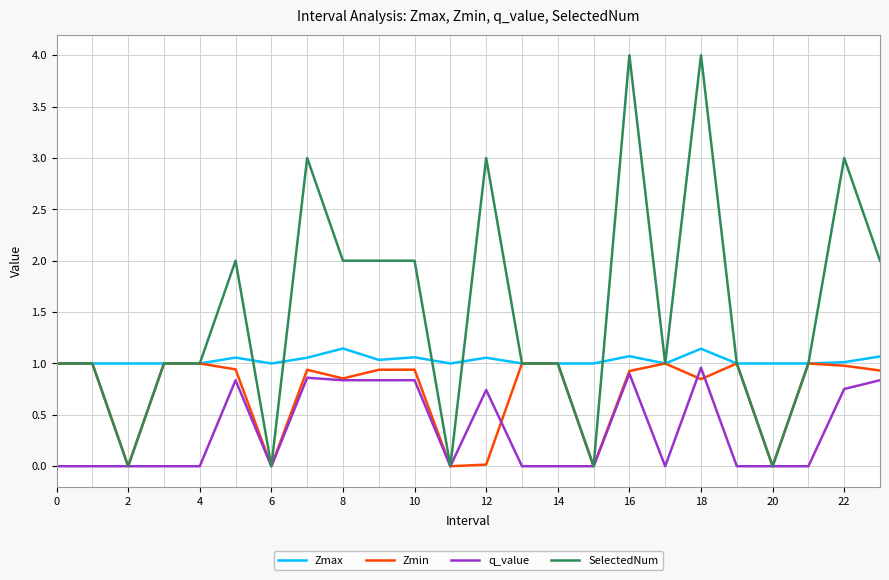

Which series has the largest total across all categories?

SelectedNum